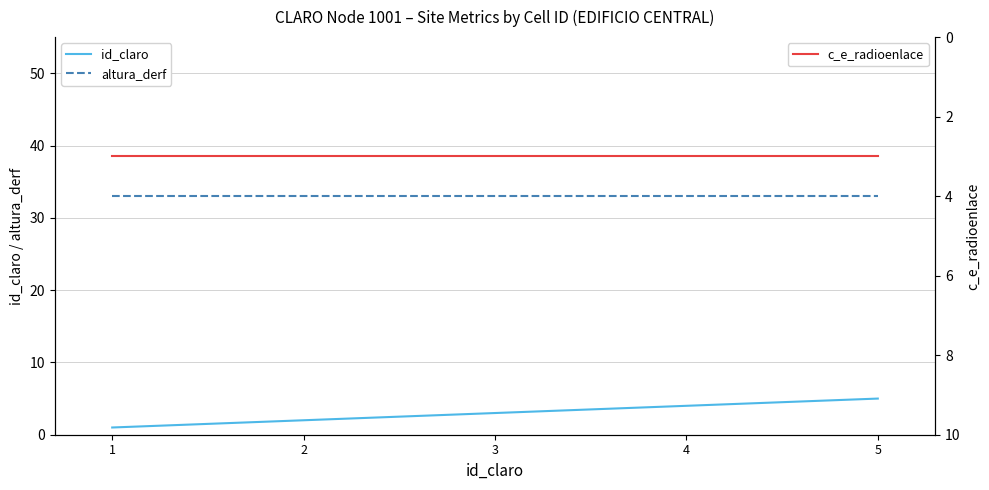

True or false: altura_derf and id_claro cross at least once.

False